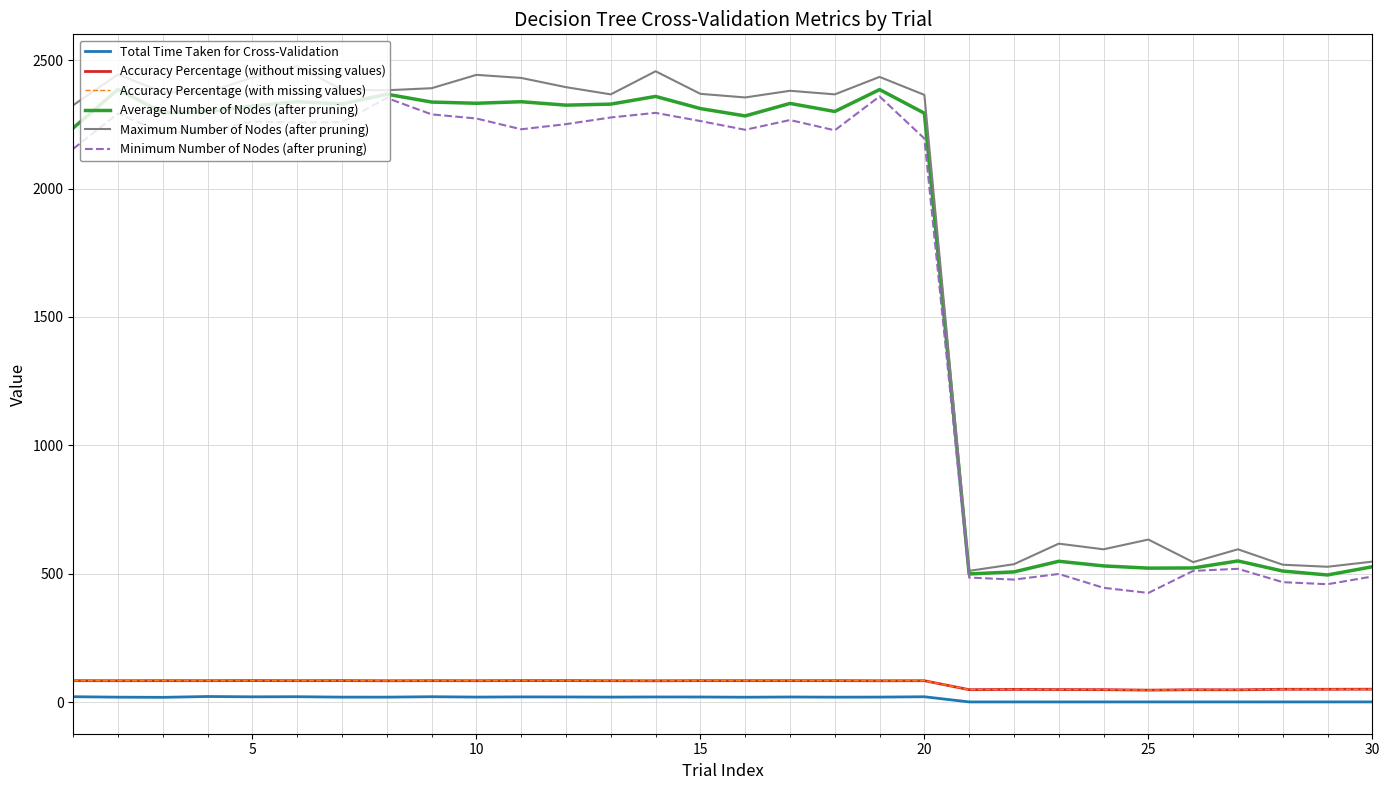

What is the highest value of the Average Number of Nodes (after pruning) series?

2386.3